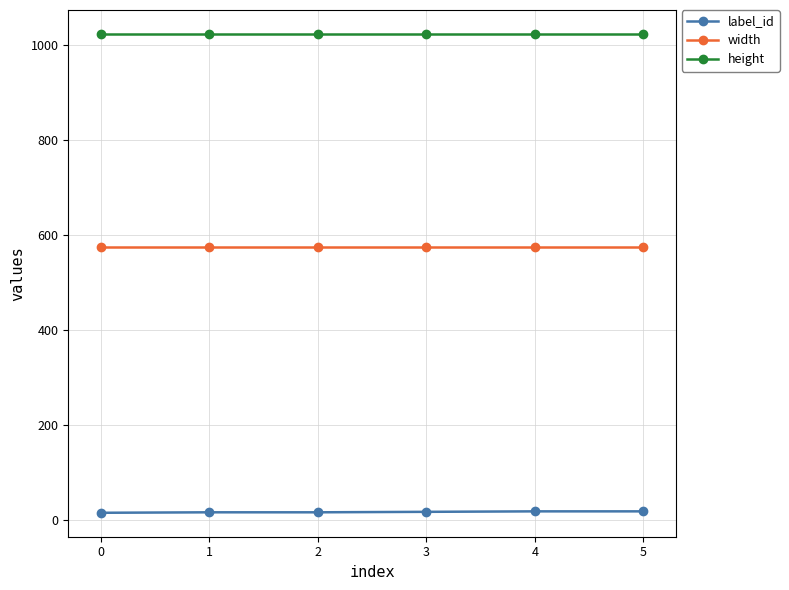

Rank the series at 4 from highest to lowest value.

height, width, label_id